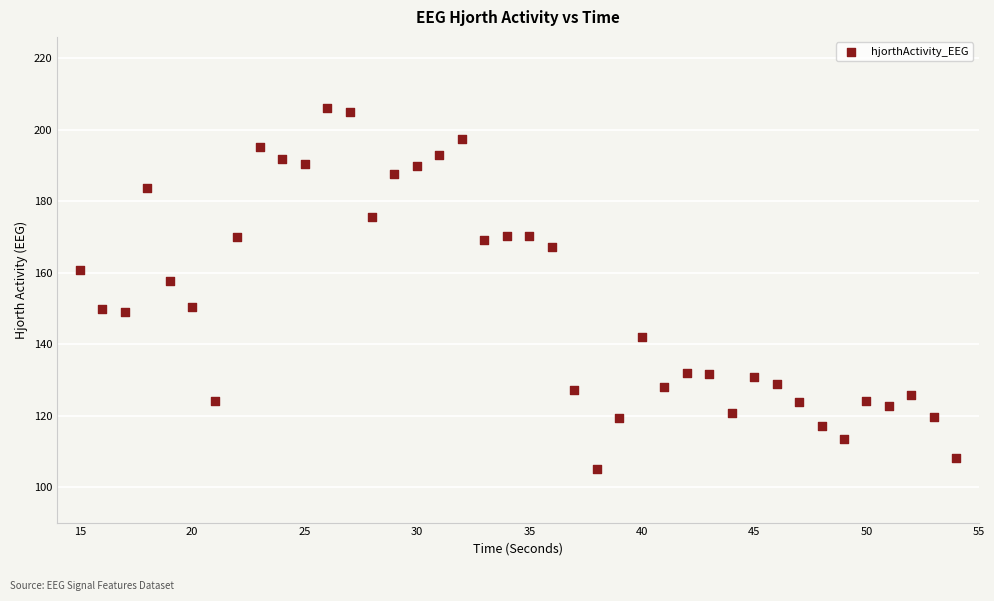

What is the range of X values (max minus min)?

39.0